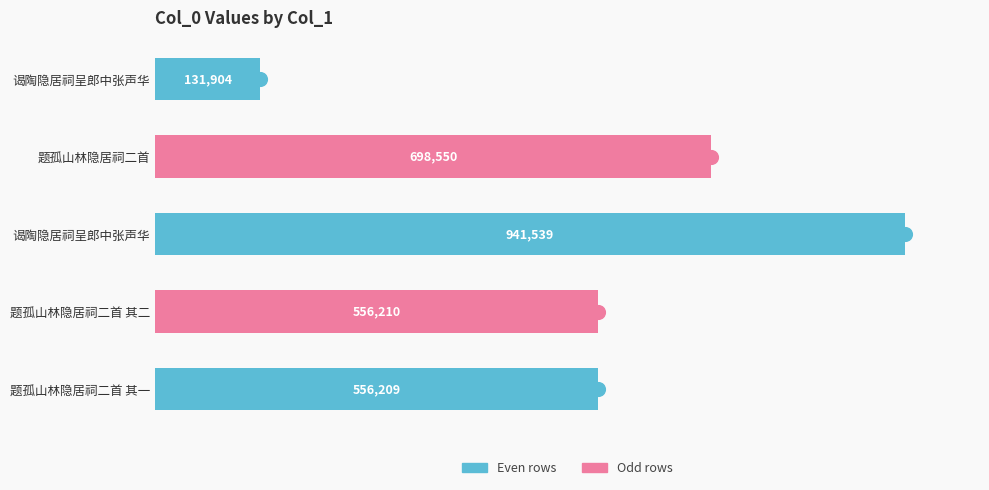

Does the chart contain any negative values?

No